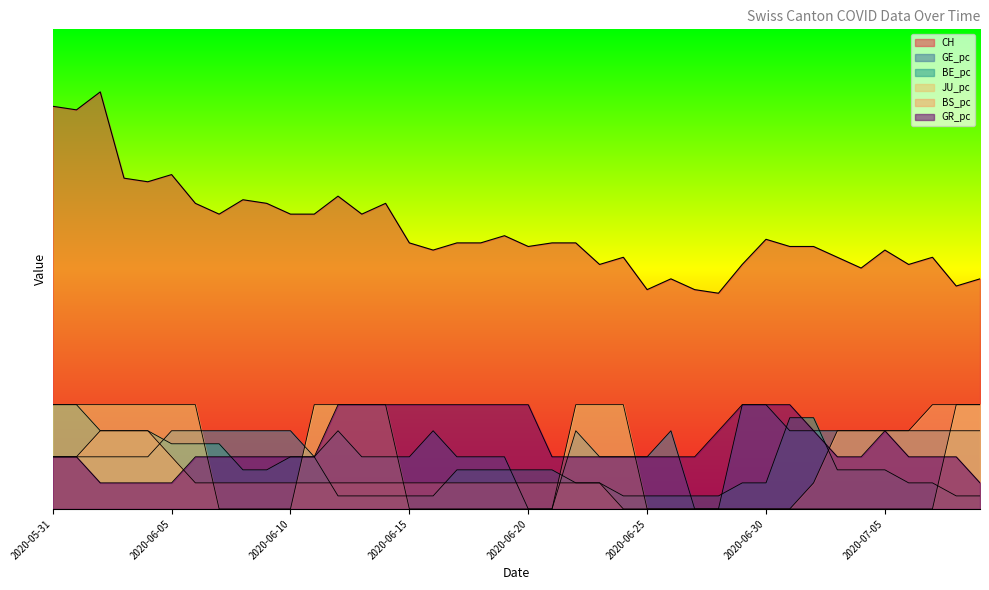

Where do GR_pc and GE_pc first cross each other?

2020-06-01 and 2020-06-02